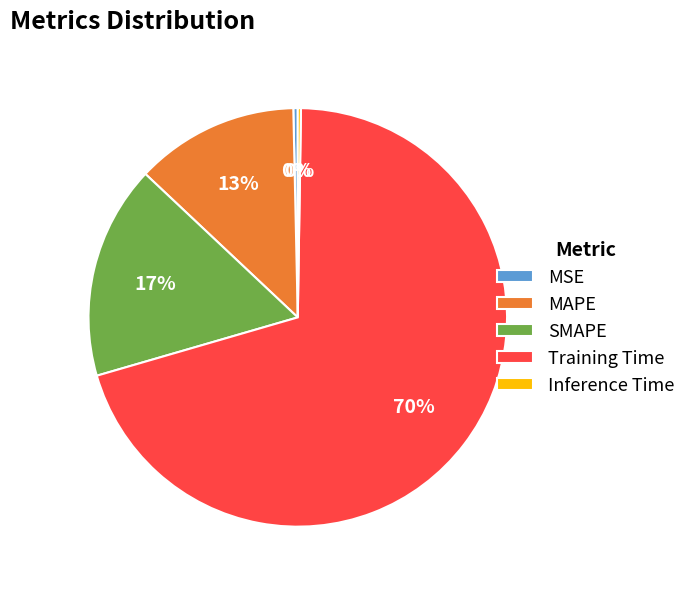

True or false: SMAPE accounts for 6% of the total.

False